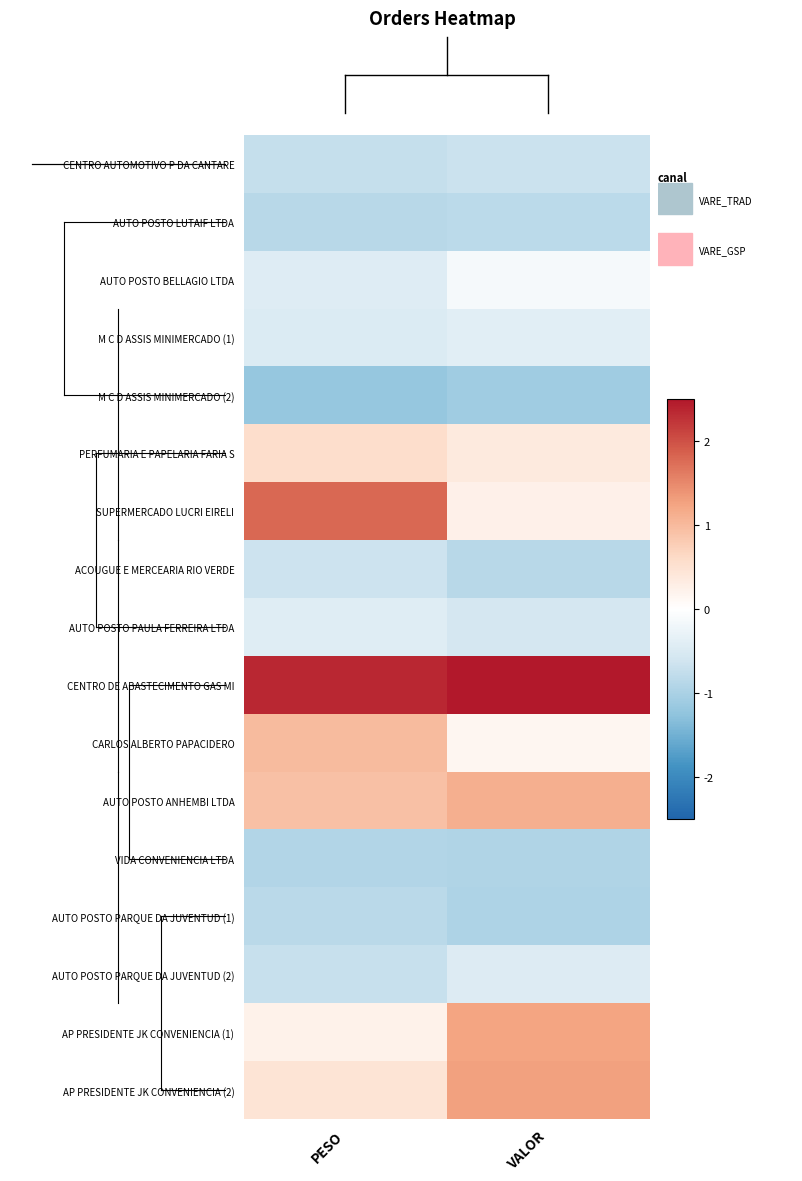

Which label corresponds to the largest value in the chart?

VALOR